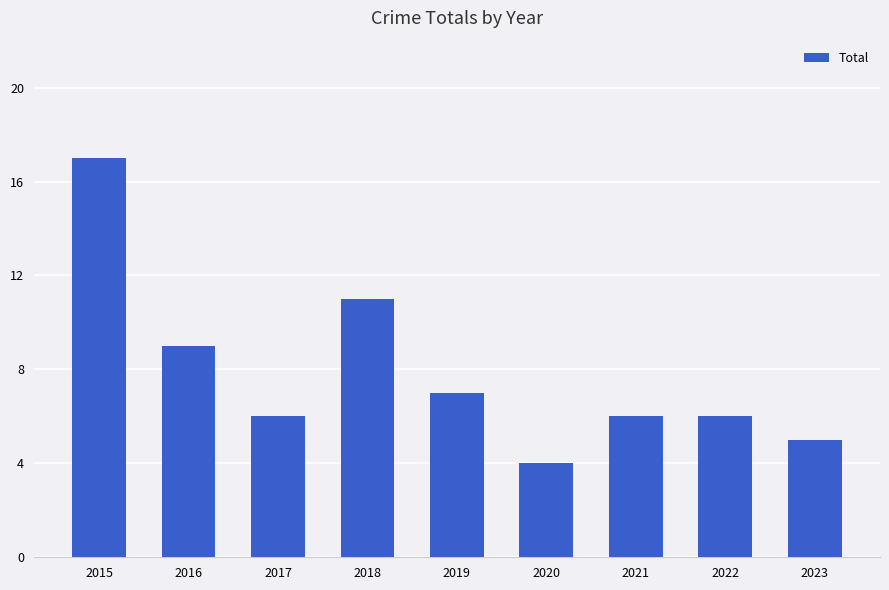

Does the chart contain any negative values?

No